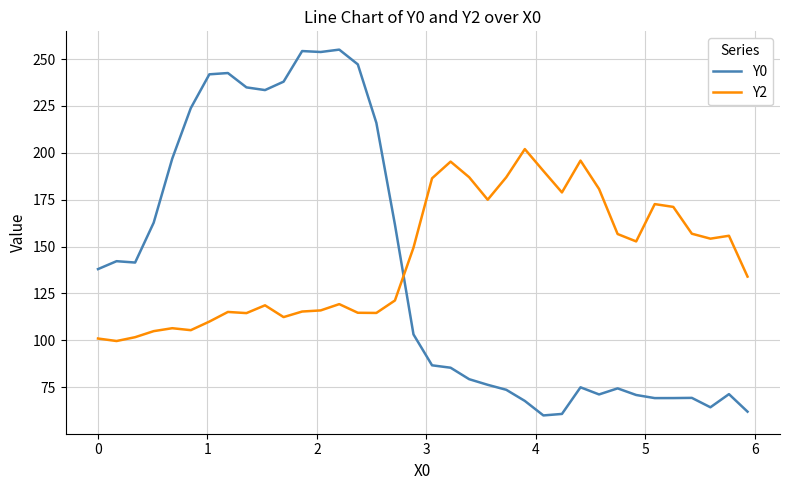

Which series has the largest range (max minus min)?

Y0